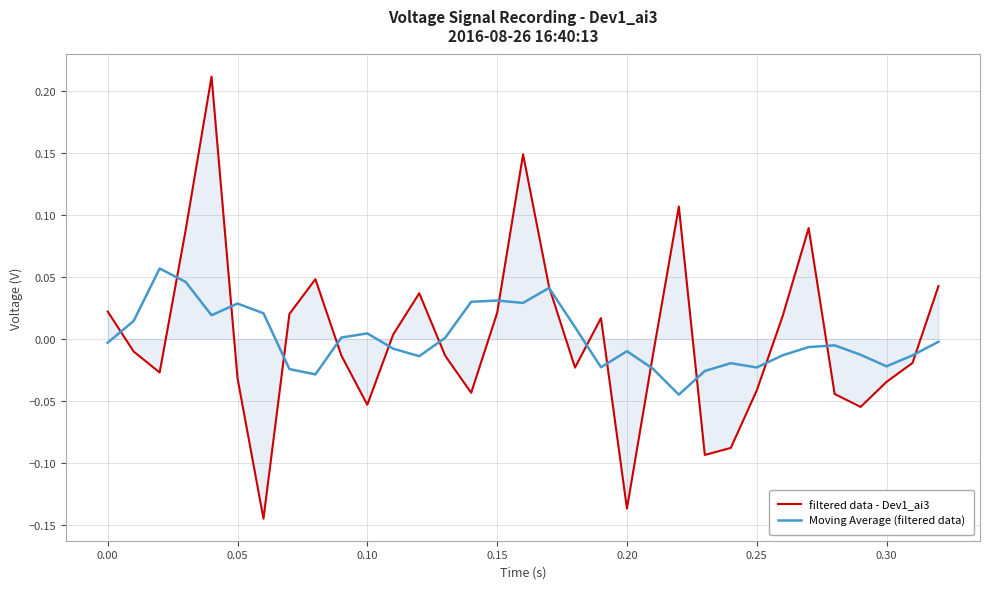

Rank the series by their maximum value, from lowest to highest.

Moving Average (filtered data), filtered data - Dev1_ai3